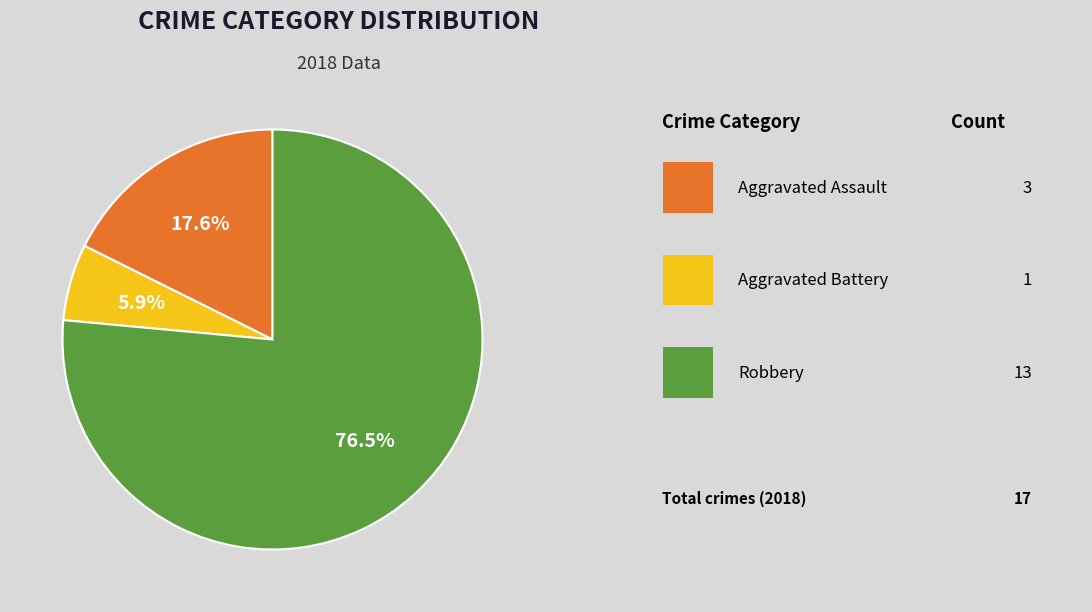

To the nearest percent, what is the average slice percentage?

33%